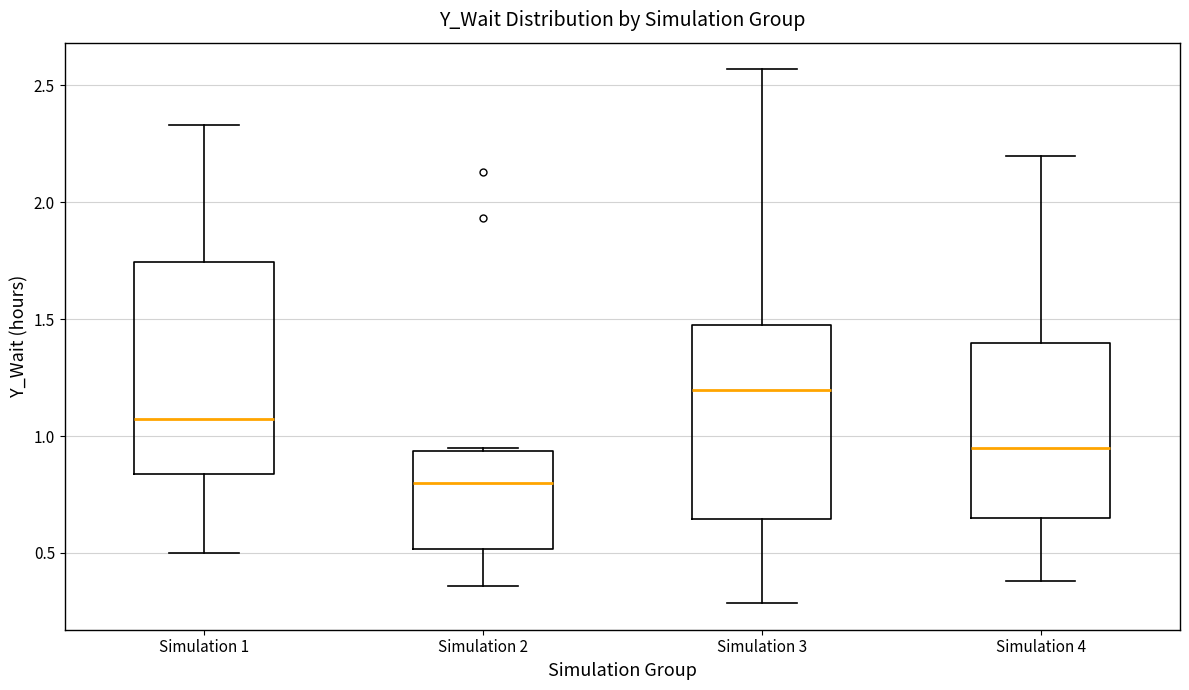

Where does the lower whisker of the box for Simulation 2 end on the y-axis? The values are not printed on the chart, so give them approximately, as read against the axis.

0.35